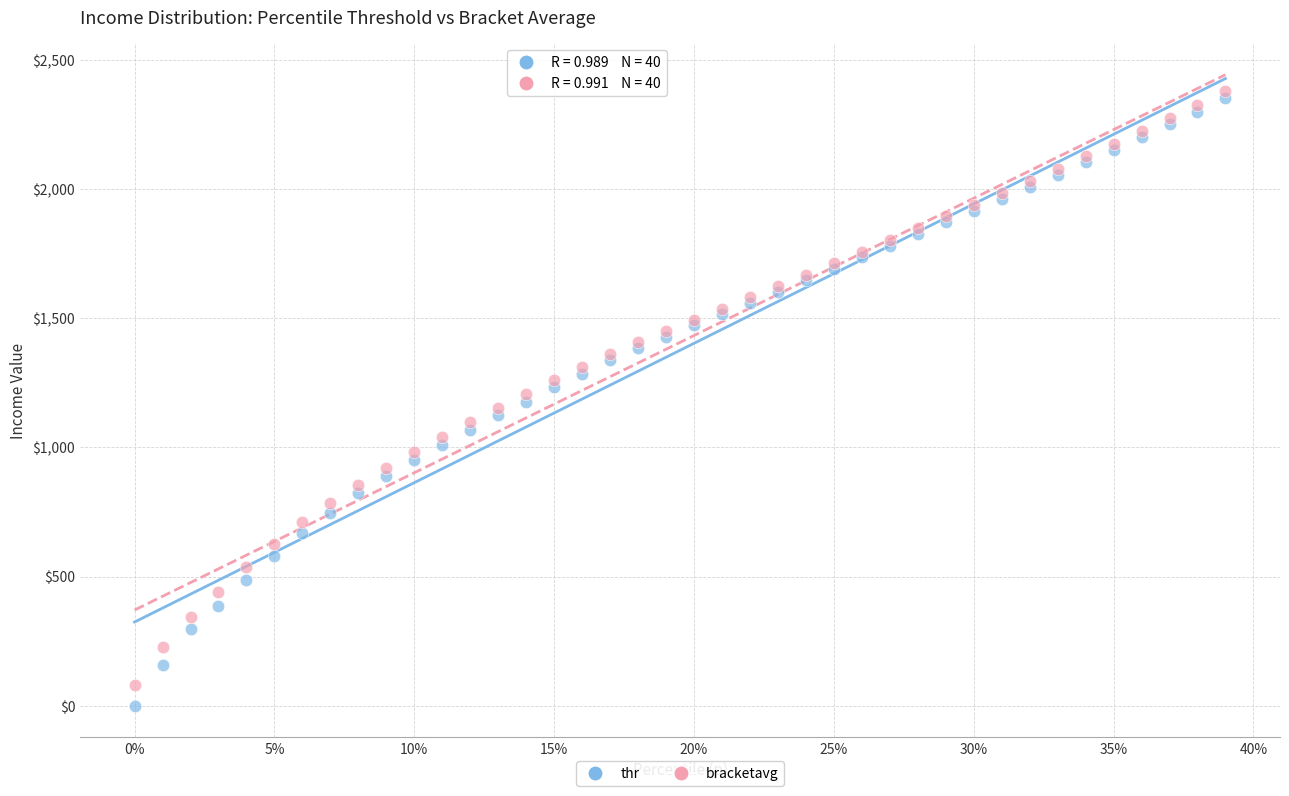

Which series has the largest Y range (max minus min)?

thr